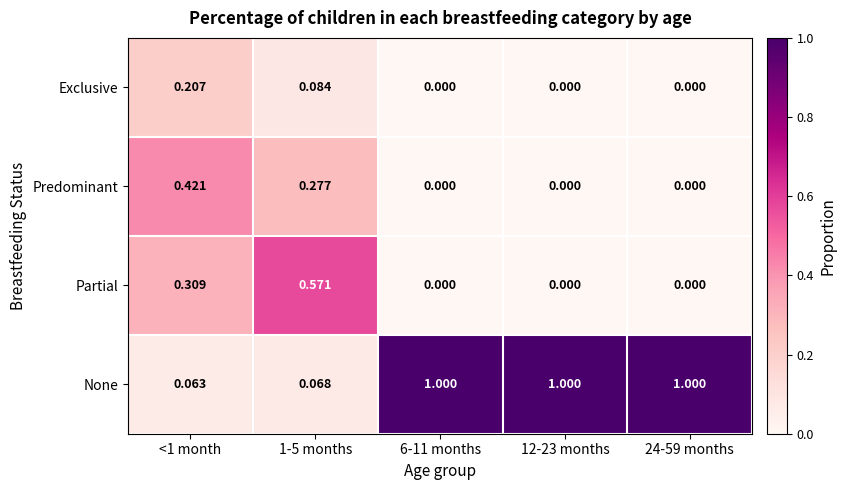

Which series changed the most between 1-5 months and 24-59 months?

None